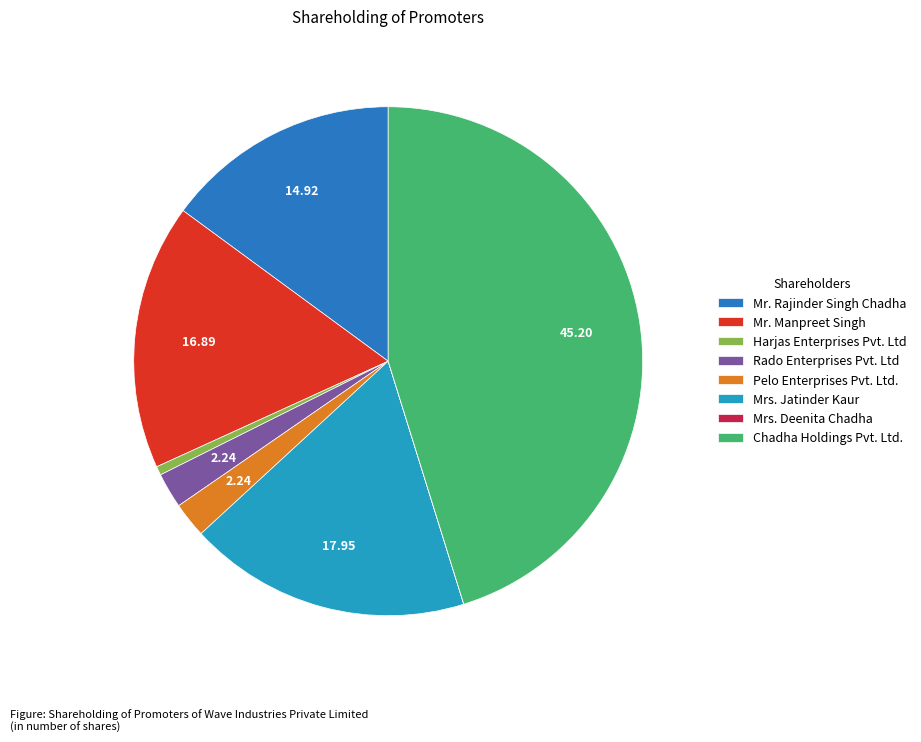

Does Pelo Enterprises Pvt. Ltd. represent more than half of the total?

No